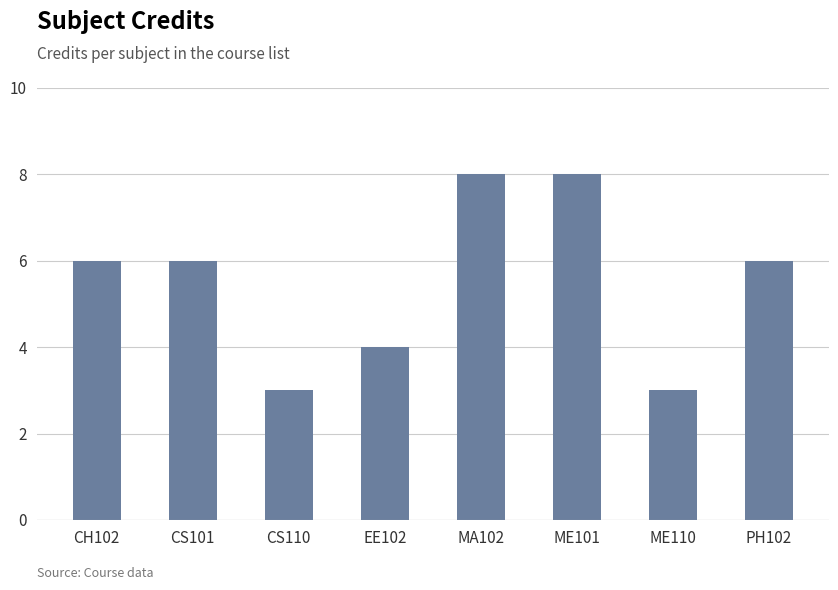

The value at ME110 is 4. True or false?

False